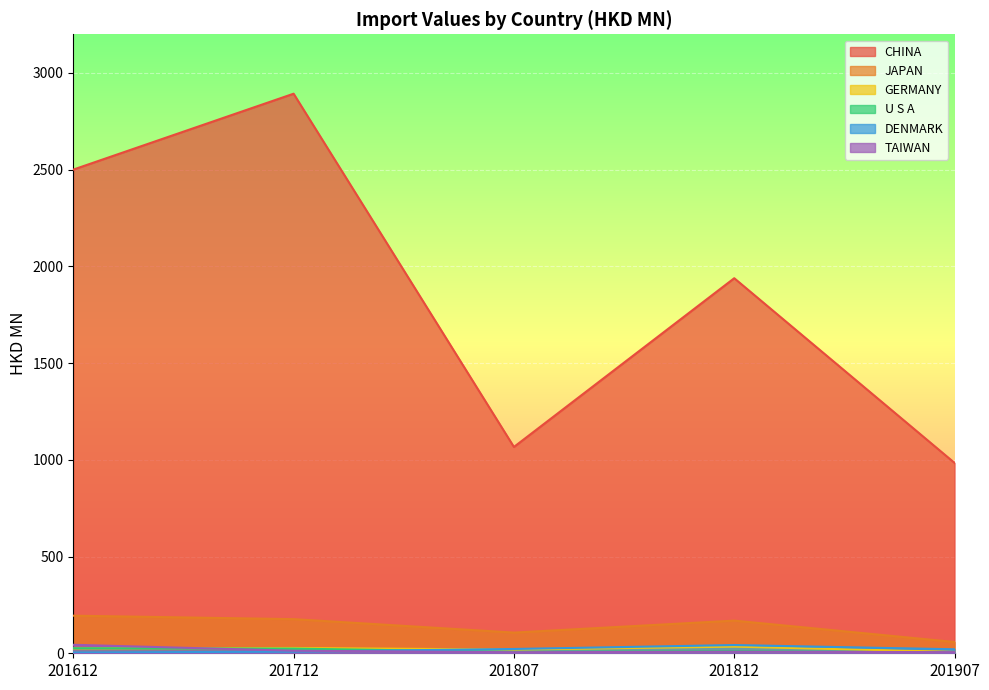

Reading left to right, extract all data points from this chart.

CHINA: 2500.5	2892.8	1066.7	1938.9	984.2
JAPAN: 194.3	176.5	107.0	168.8	58.3
GERMANY: 24.9	27.4	19.1	34.3	7.1
U S A: 26.0	24.1	6.8	10.3	4.4
DENMARK: 3.9	8.5	22.2	42.5	20.6
TAIWAN: 43.8	13.2	5.4	8.0	5.9